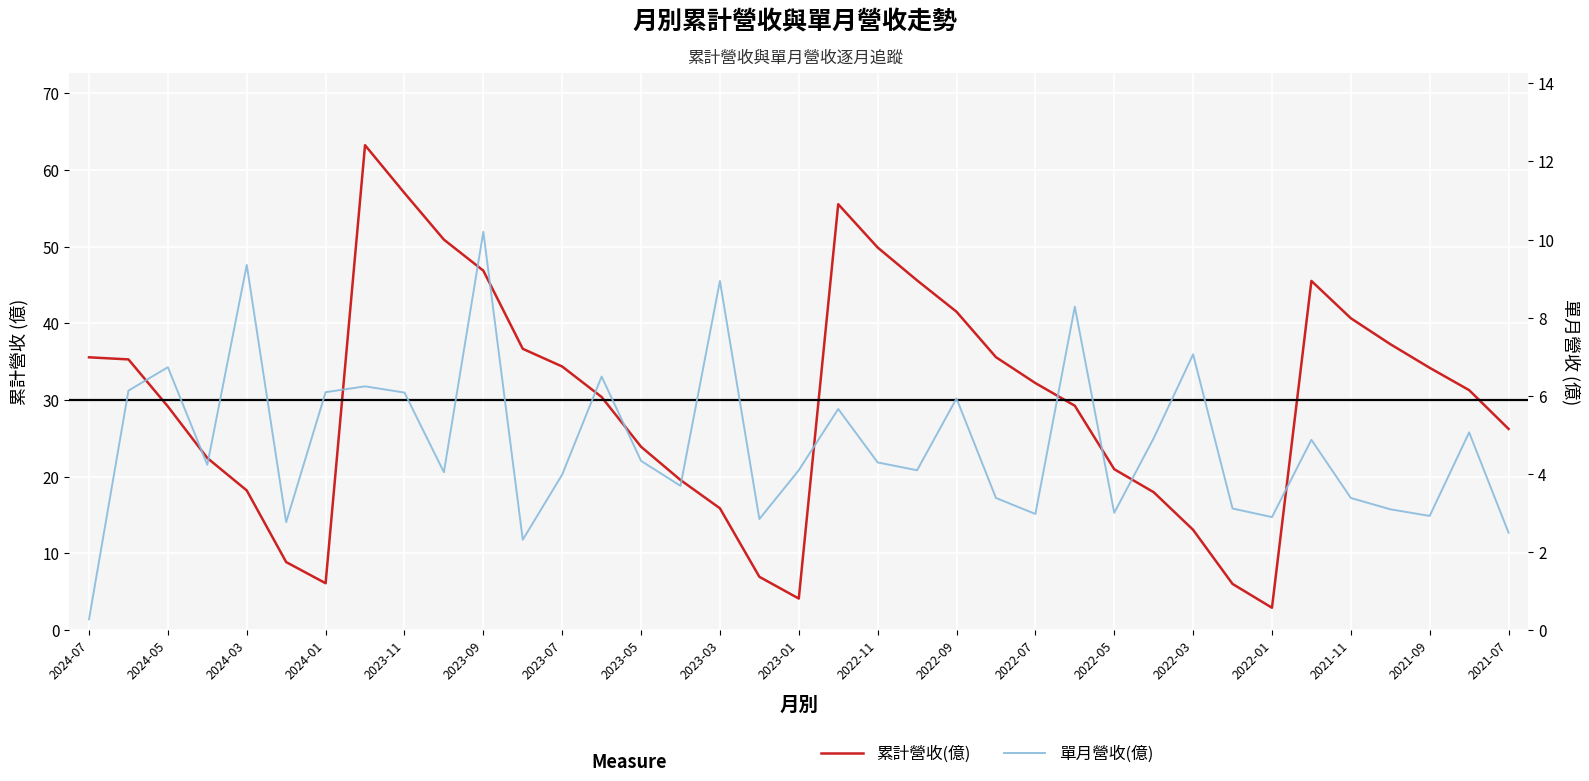

What is the spread (max minus min) of values at 25?

21.0